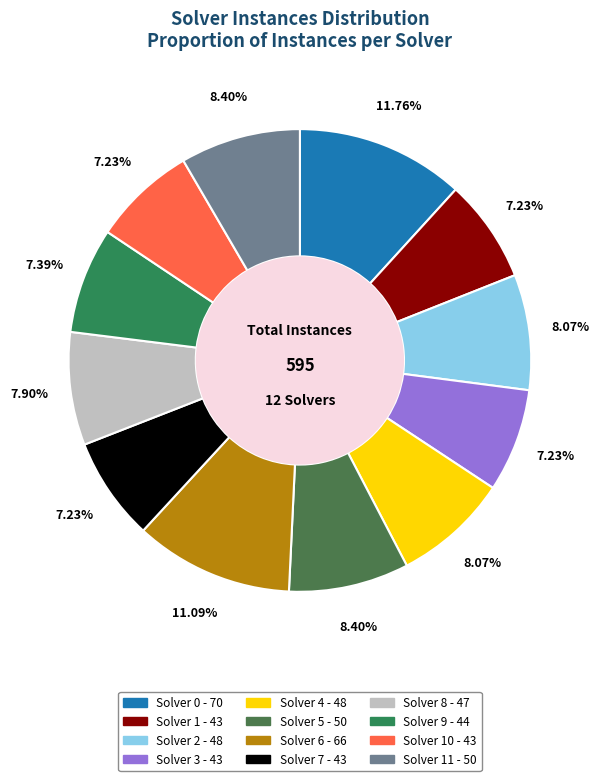

How many segments does this pie chart have?

12